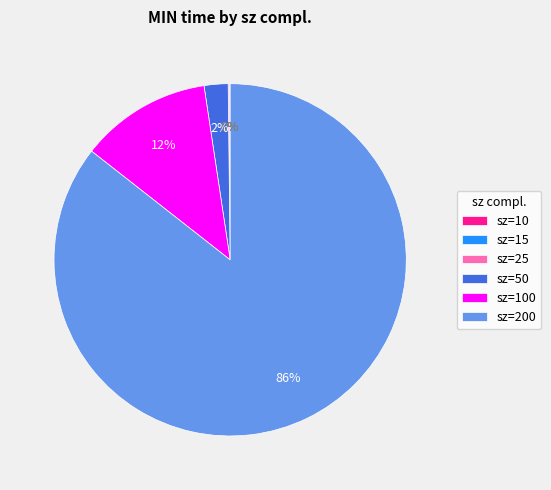

True or false: sz=50 accounts for 2% of the total.

True